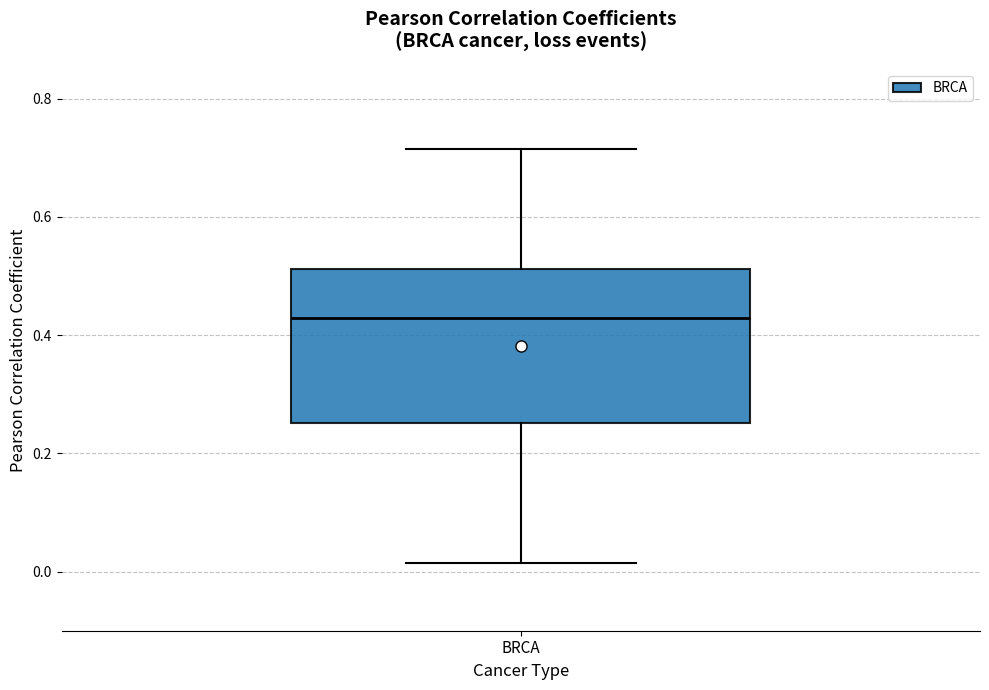

Where is the upper edge of the box for BRCA on the y-axis? The values are not printed on the chart, so give them approximately, as read against the axis.

0.52